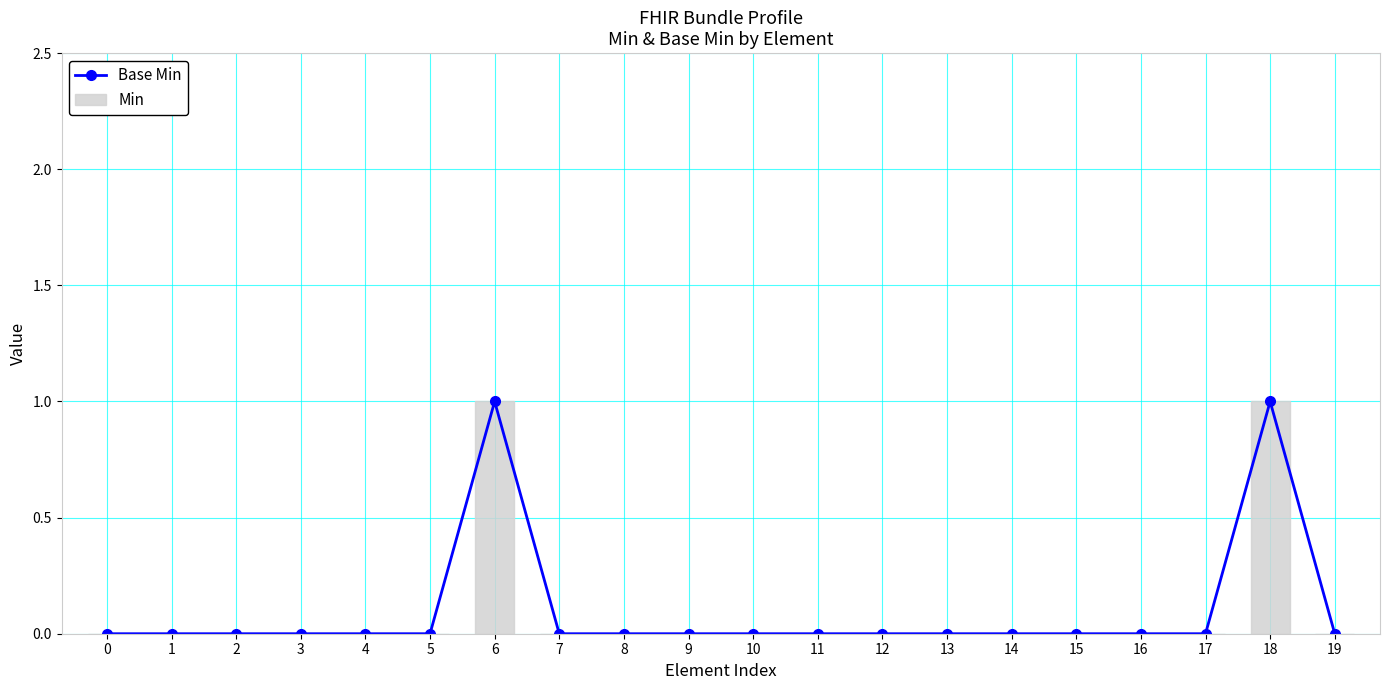

What are all the series names shown in the legend?

Base Min, Min